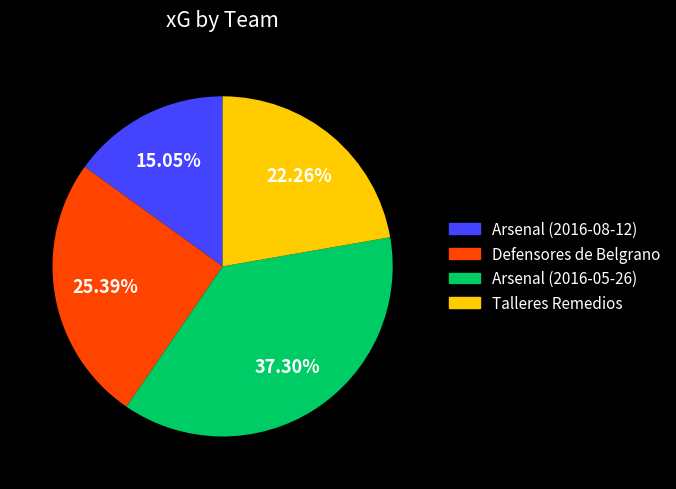

Approximately how many times larger is the value at Talleres Remedios compared to Arsenal (2016-05-26)?

0.6